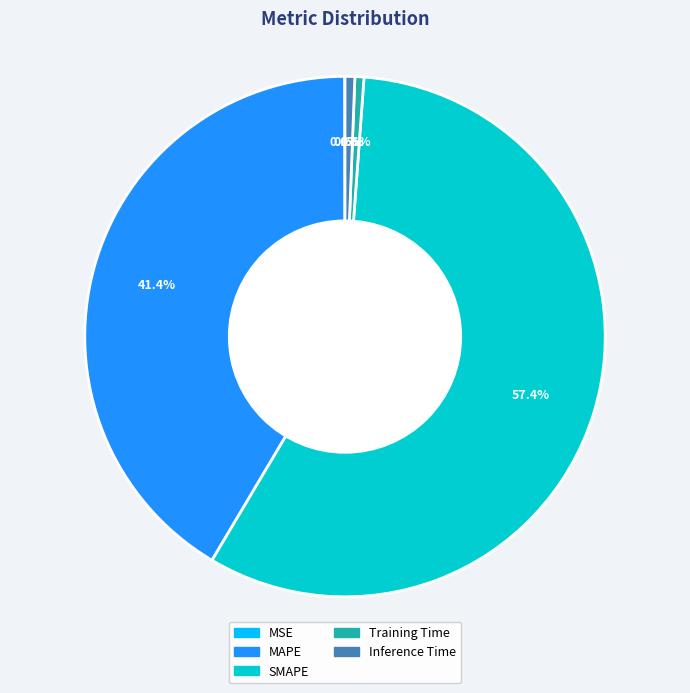

What percentage do SMAPE and Inference Time together represent?

58.0%